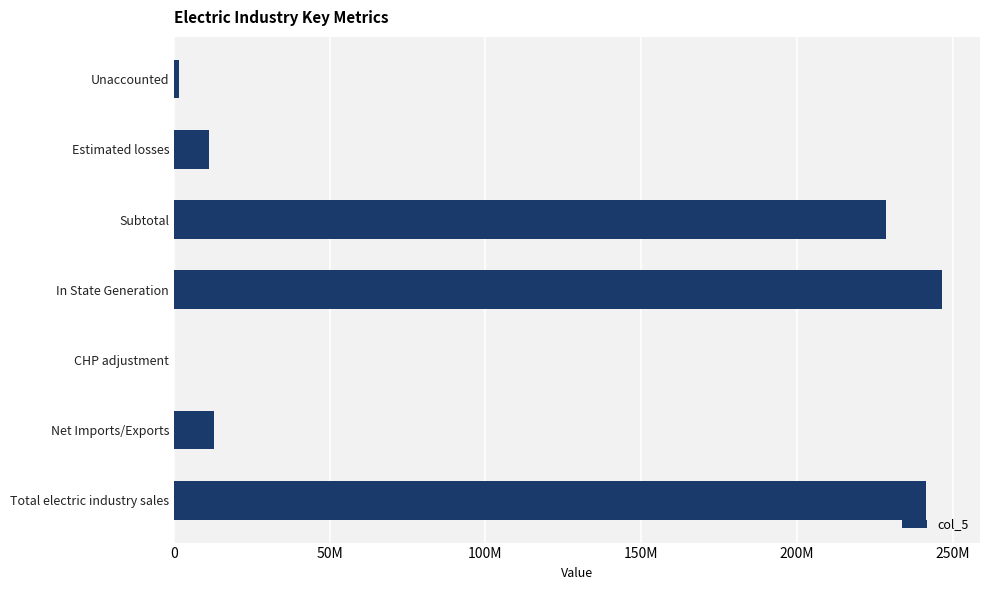

What is the difference between the maximum and minimum values?

246450375